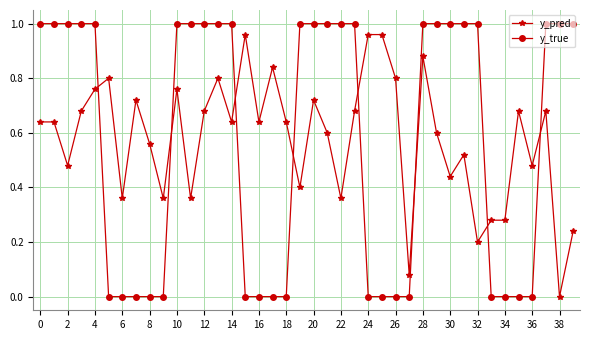

Count the number of data series in this chart.

2